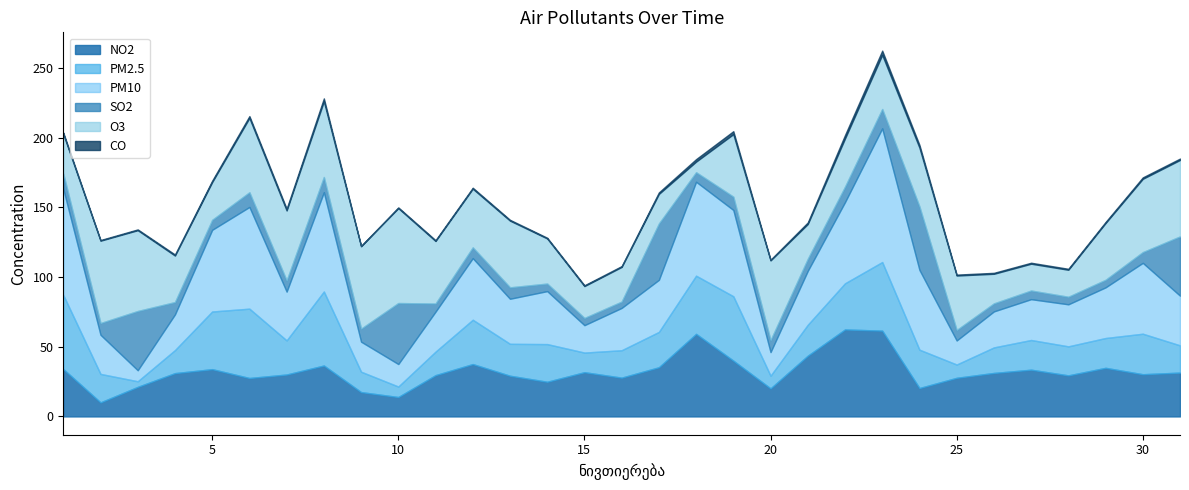

How many interior local peaks does the SO2 series have?

9